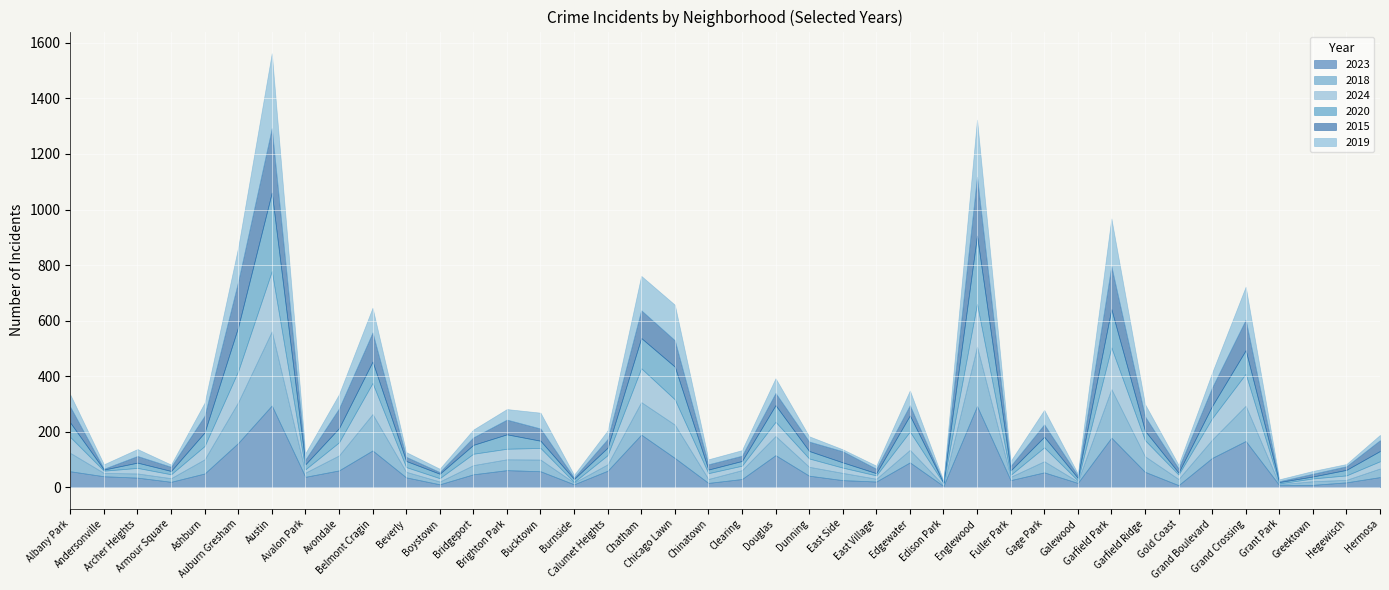

Reading left to right, what are all the values shown in this chart?

2023: 57	39	34	19	49	159	294	37	60	132	35	10	46	61	57	10	59	189	105	15	29	115	41	25	20	89	4	292	25	53	15	178	55	7	105	166	7	8	17	36
2018: 66	12	15	13	51	147	267	15	54	131	20	10	33	39	42	6	23	117	120	14	32	69	32	26	10	45	3	214	12	40	5	175	56	22	66	127	3	13	9	31
2024: 57	8	20	14	48	112	217	12	47	112	17	12	41	38	42	2	33	122	91	21	16	51	30	19	12	66	7	154	7	50	4	150	58	16	77	115	3	10	16	26
2020: 52	4	19	12	49	159	283	18	51	77	22	16	32	52	26	11	27	109	118	13	17	60	27	19	8	58	2	246	16	38	9	138	34	7	44	85	5	7	20	37
2015: 57	3	24	15	60	164	232	17	71	105	15	6	27	53	44	5	31	100	95	19	19	44	34	40	16	37	2	212	16	45	9	155	52	15	67	110	3	10	13	39
2019: 44	16	25	8	47	123	270	23	51	89	17	12	28	38	57	10	31	124	128	18	20	53	19	7	11	53	5	206	18	52	7	172	44	13	53	119	7	10	8	19